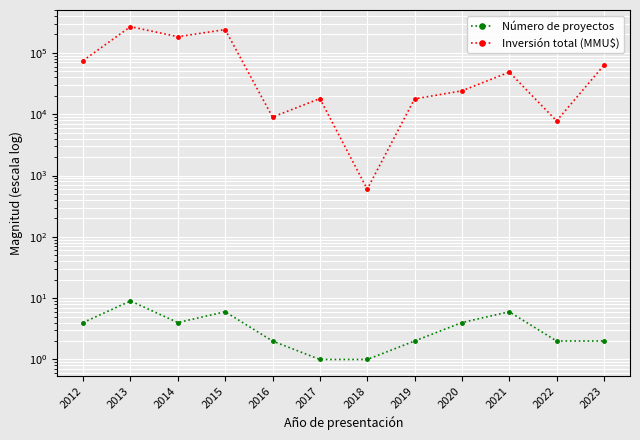

What is the minimum value shown in the chart?

1